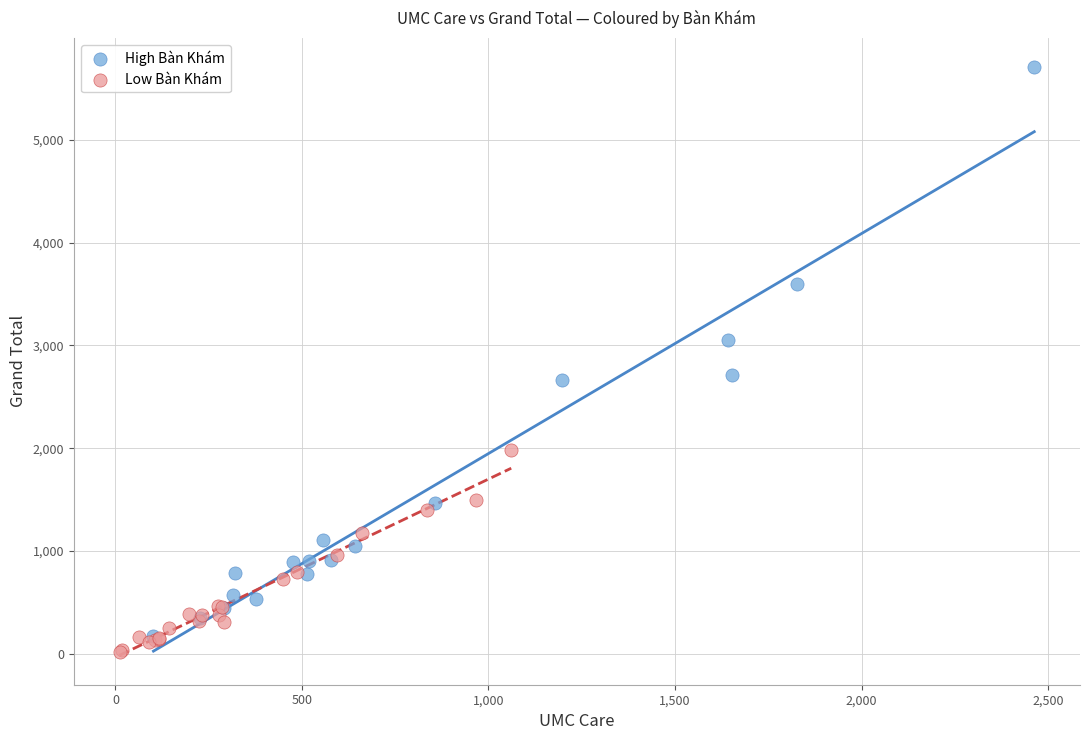

Which series contains the highest Y value?

High Bàn Khám